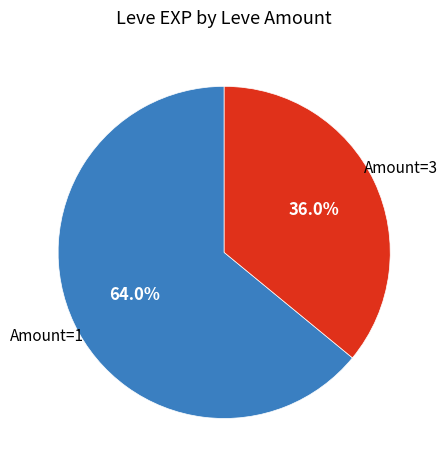

To the nearest percent, what is the difference between the largest and smallest slice percentages?

28%